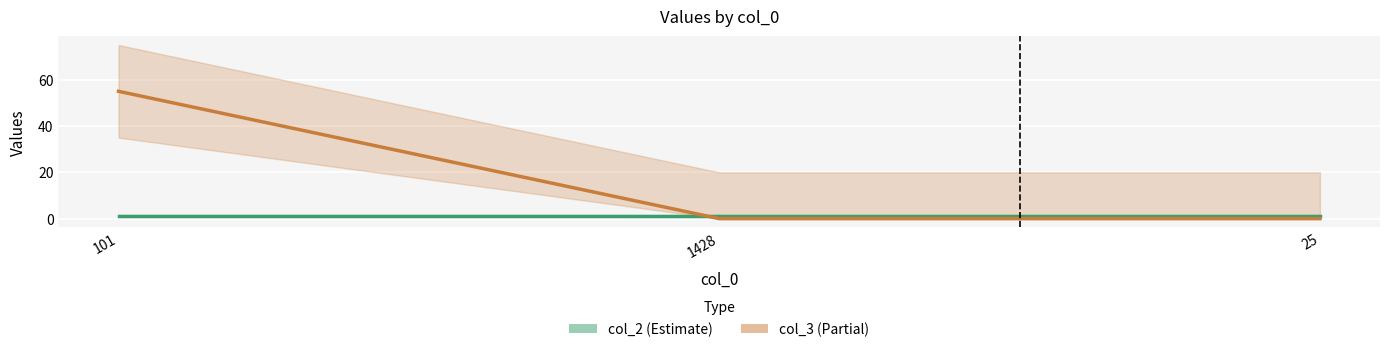

What position from the left is 25?

3